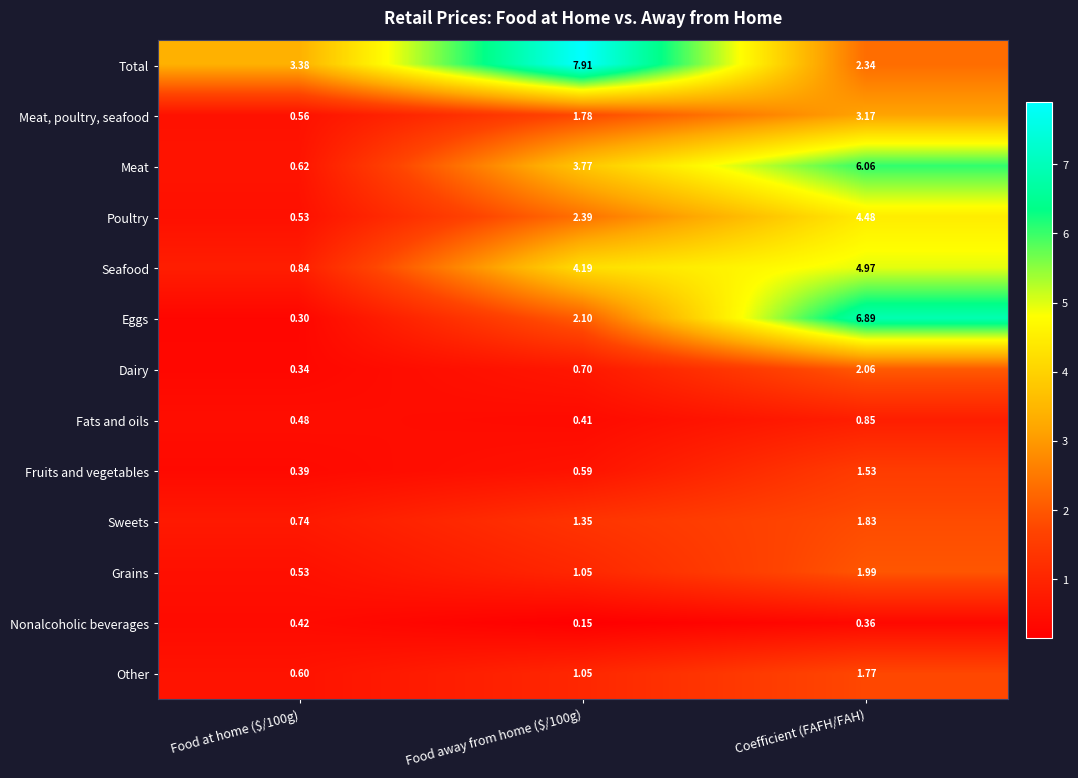

How many distinct data groups are displayed?

13